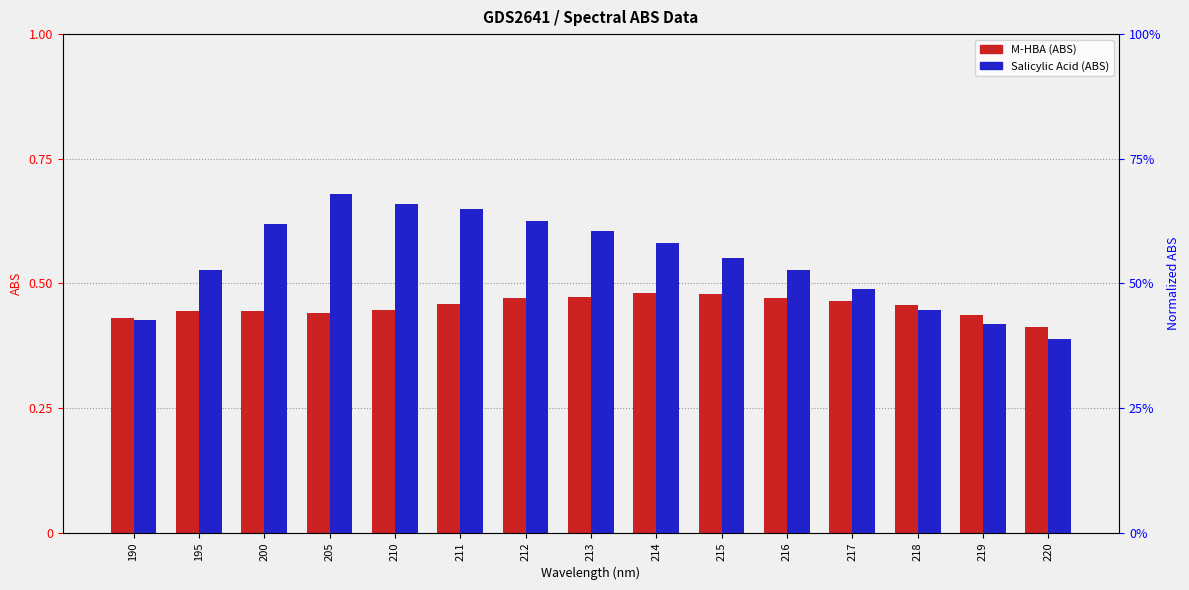

What are all the series names shown in the legend?

M-HBA (ABS), Salicylic Acid (ABS)